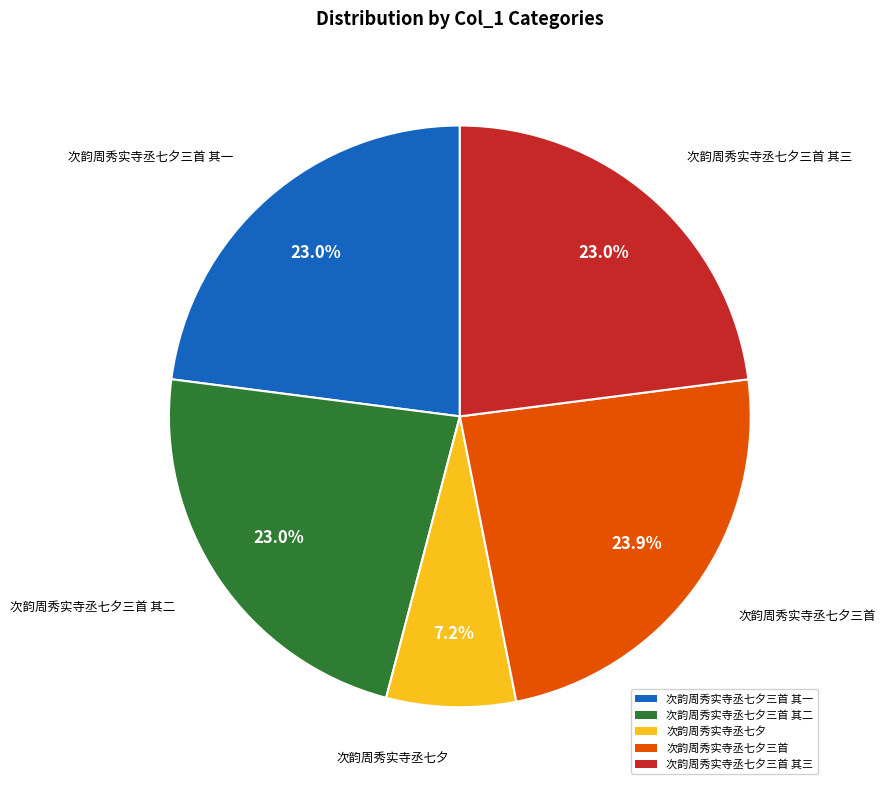

What portion of the pie excludes 次韵周秀实寺丞七夕三首?

76.1%